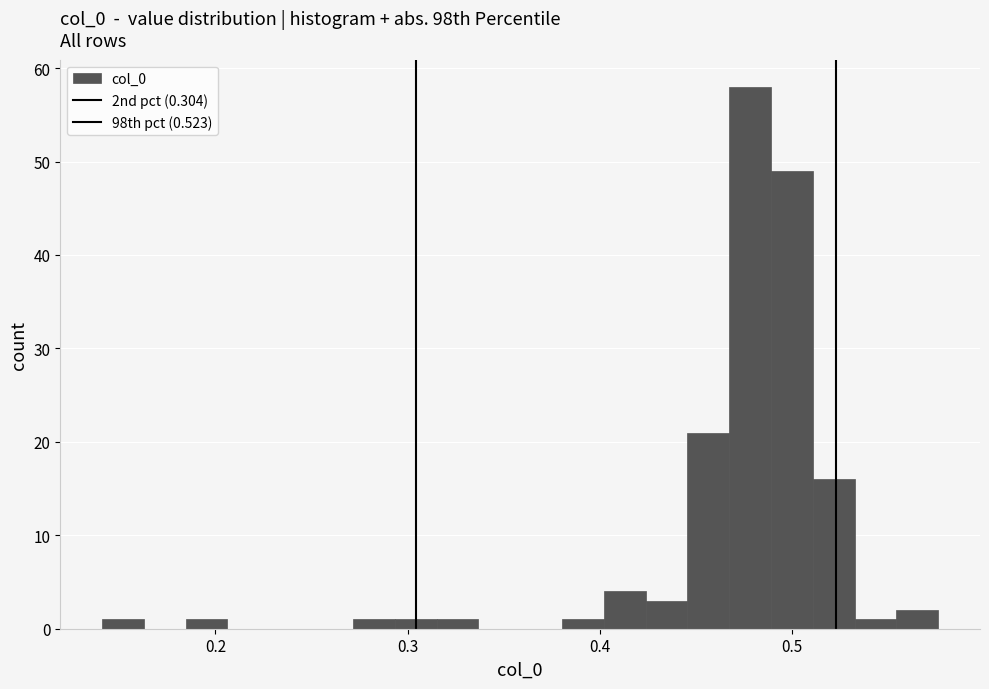

Around what value on the x-axis is the tallest bar? Give the approximate position of its centre, as read against the axis.

0.48